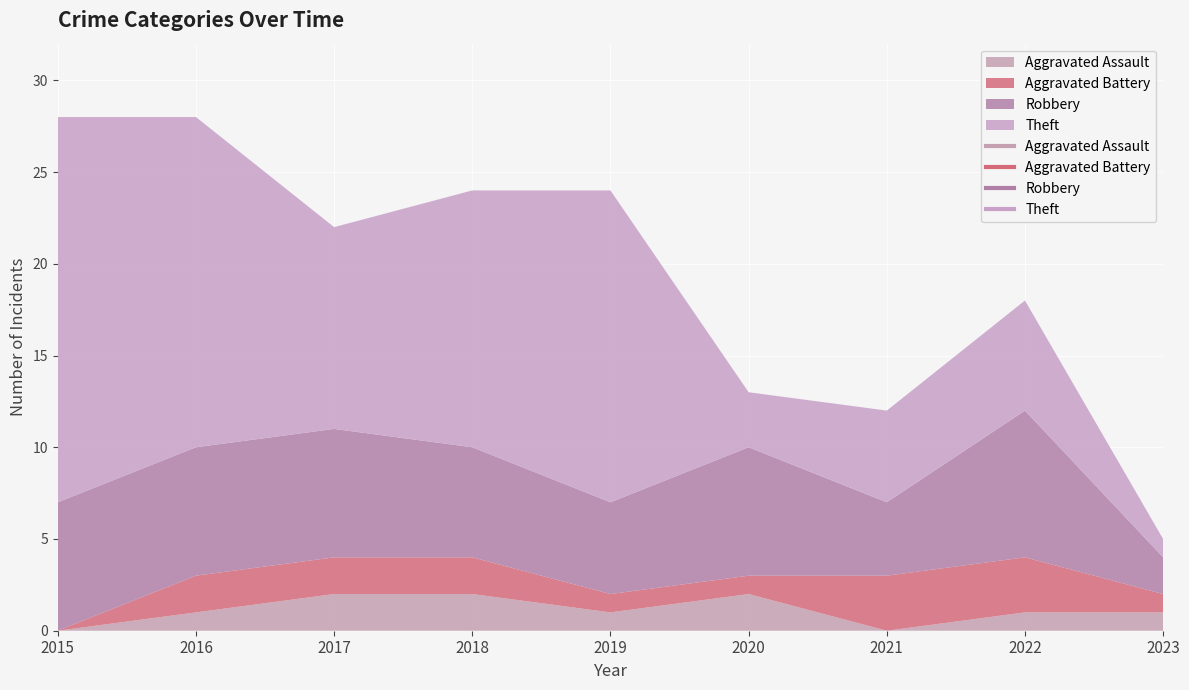

At which label does Theft first exceed 11?

2015